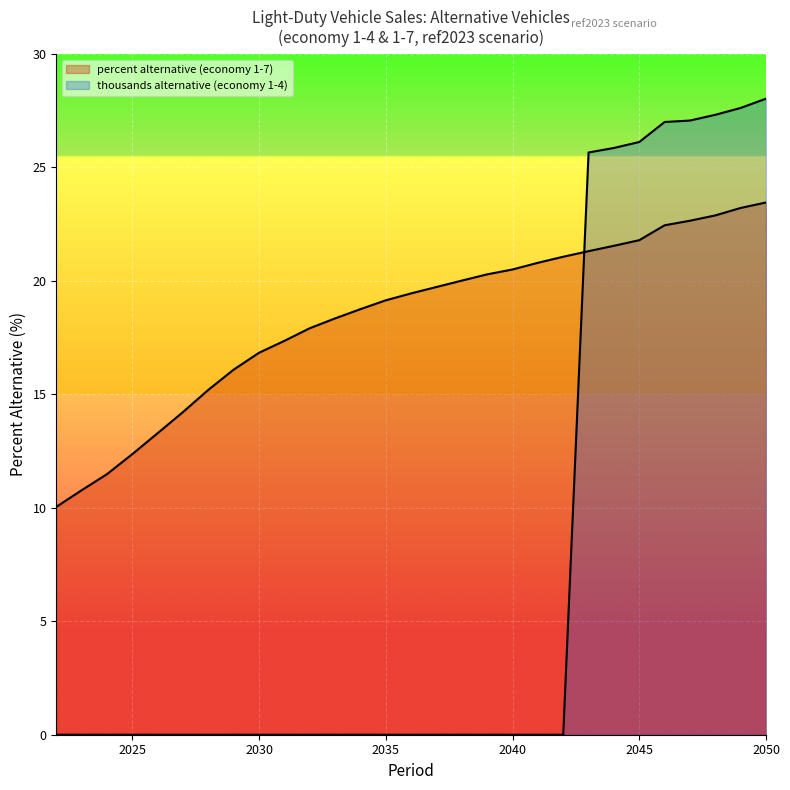

What is the spread (max minus min) of values at 2022?

10.0